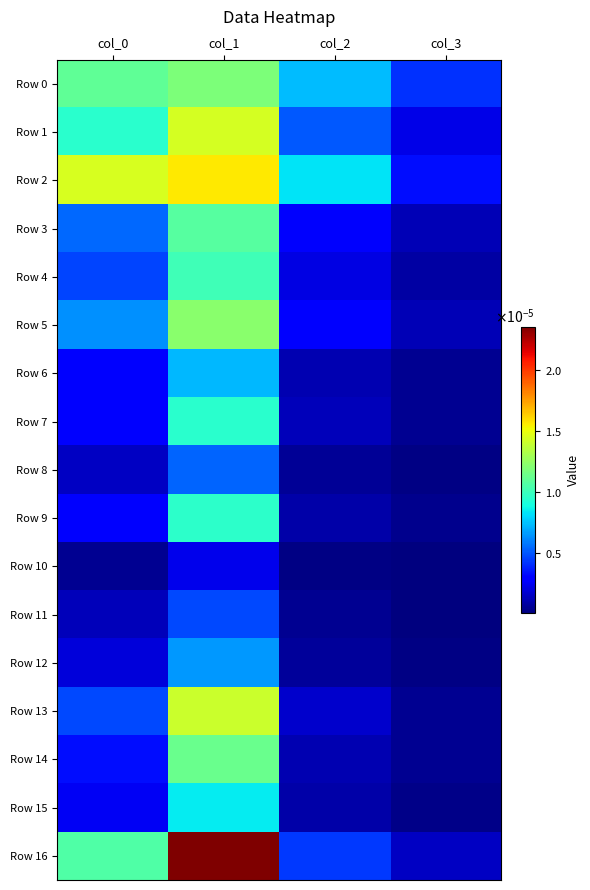

At which category is the sum across all series the highest?

col_1